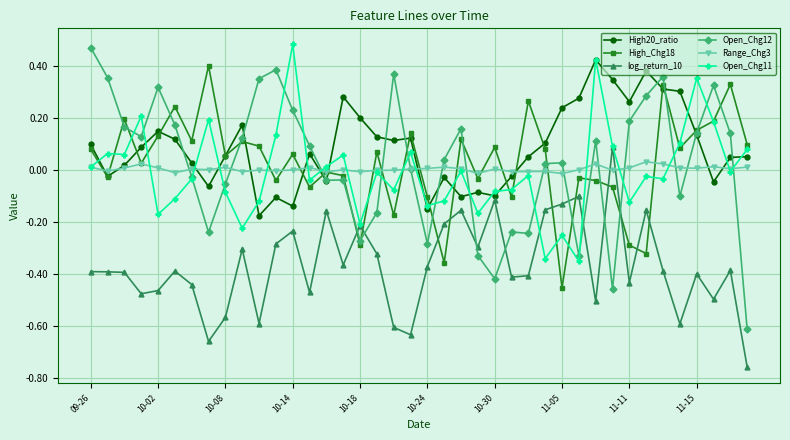

True or false: High20_ratio and Open_Chg11 intersect in this chart.

True